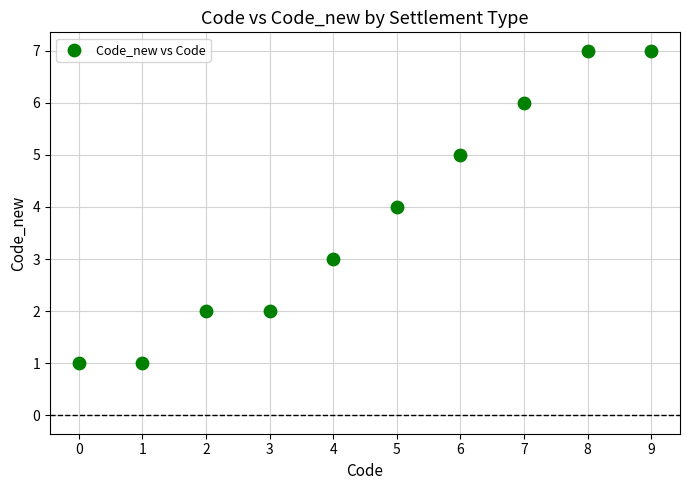

What is the average Y value?

4